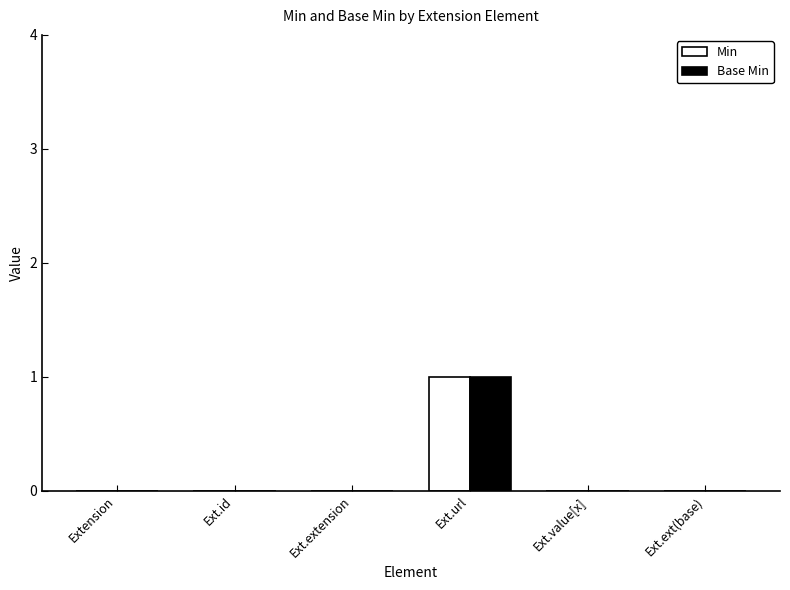

The Base Min series shows 0 at Ext.ext(base). True or false?

True